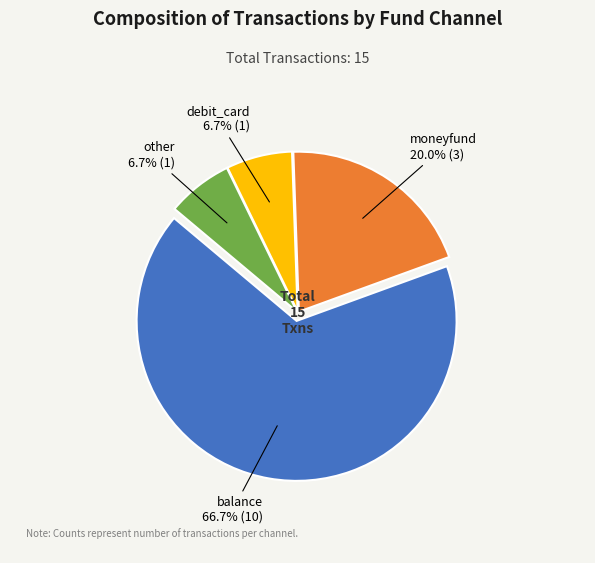

Does any single category account for the majority?

Yes